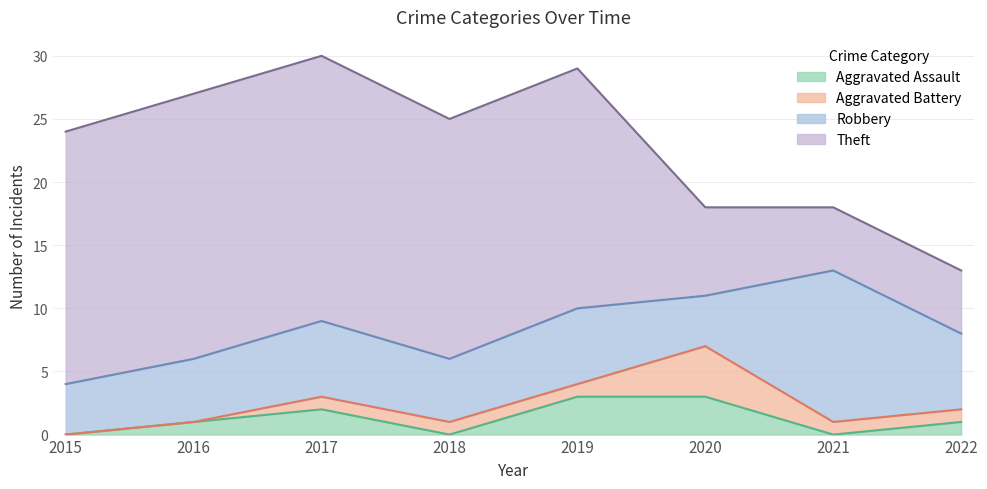

Does the chart have visible grid lines?

Yes